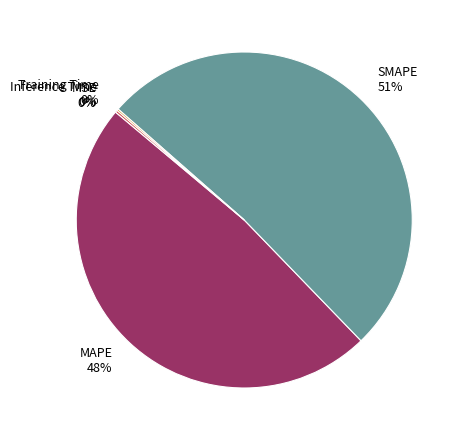

Does any single category account for the majority?

Yes